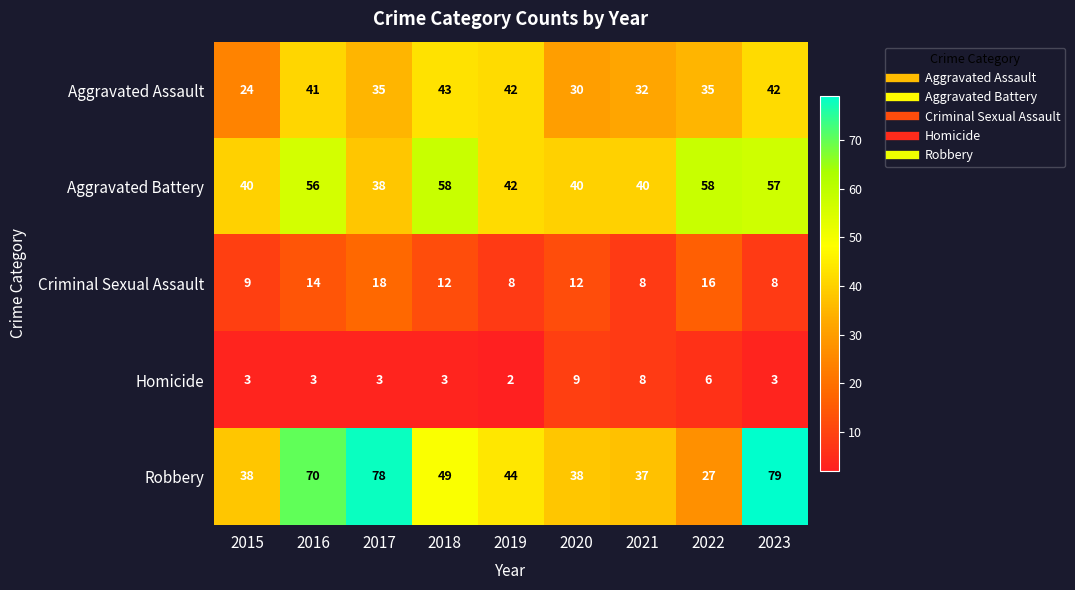

What is the difference between the Robbery values at 2017 and 2020?

40